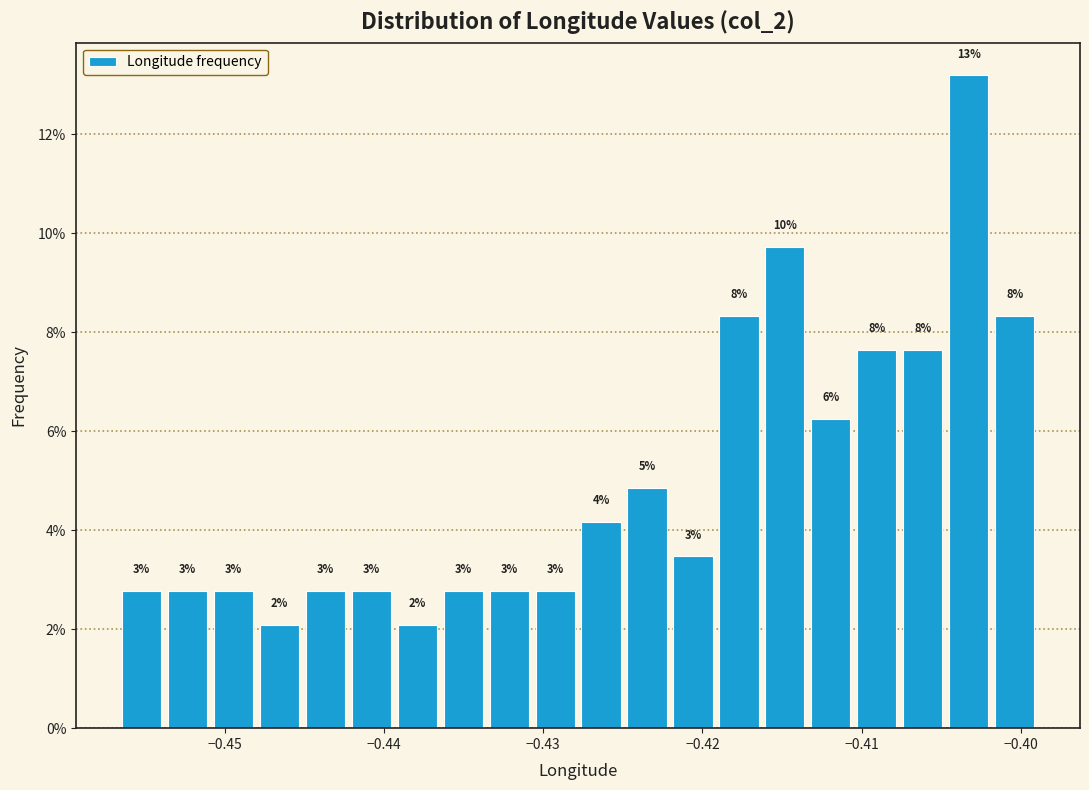

Around what value on the x-axis is the tallest bar? Give the approximate position of its centre, as read against the axis.

-0.403